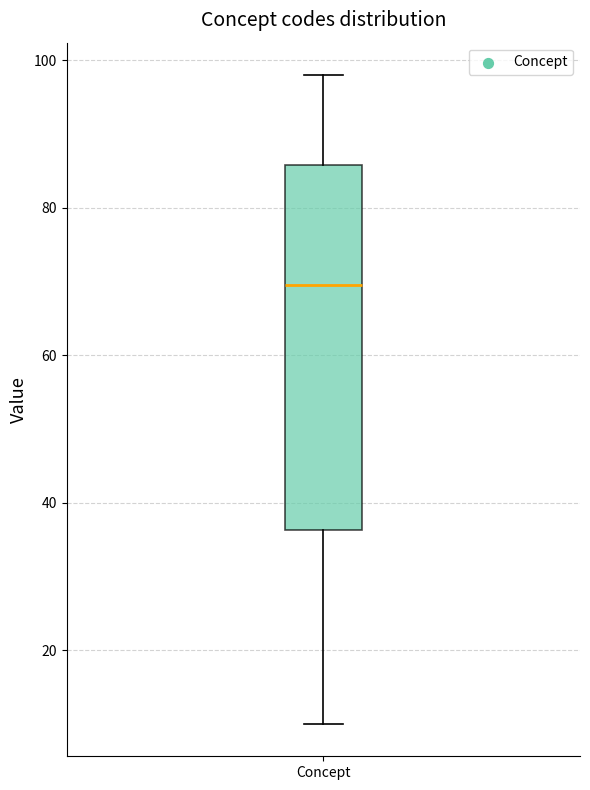

Where does the lower whisker of the box for Concept end on the y-axis? The values are not printed on the chart, so give them approximately, as read against the axis.

10